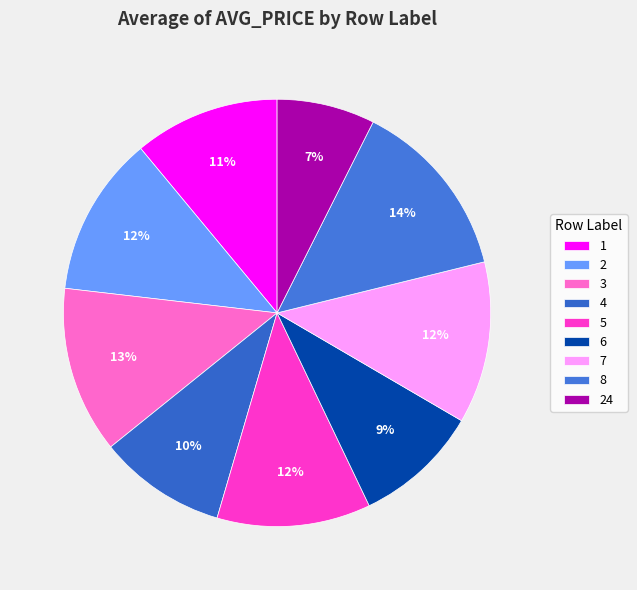

How many segments does this pie chart have?

9